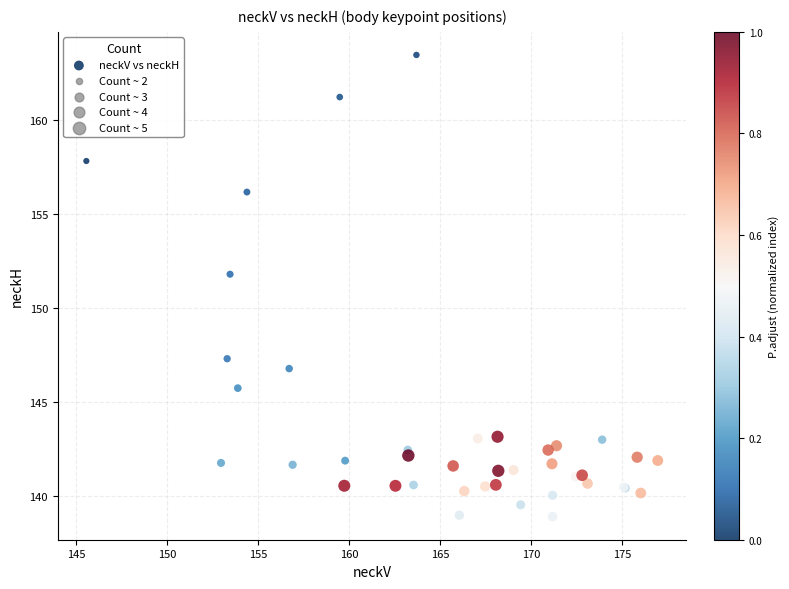

What Y value in the scatter plot is closest to 151?

151.8